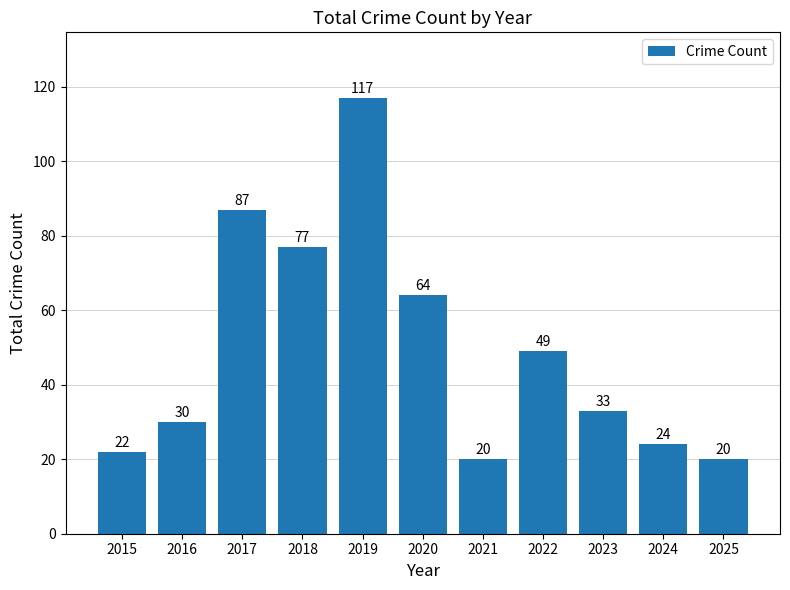

Read the value at 2016, to the nearest 10.

30